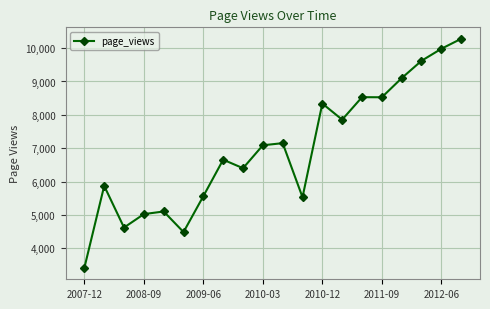

What is the smallest value displayed?

3415